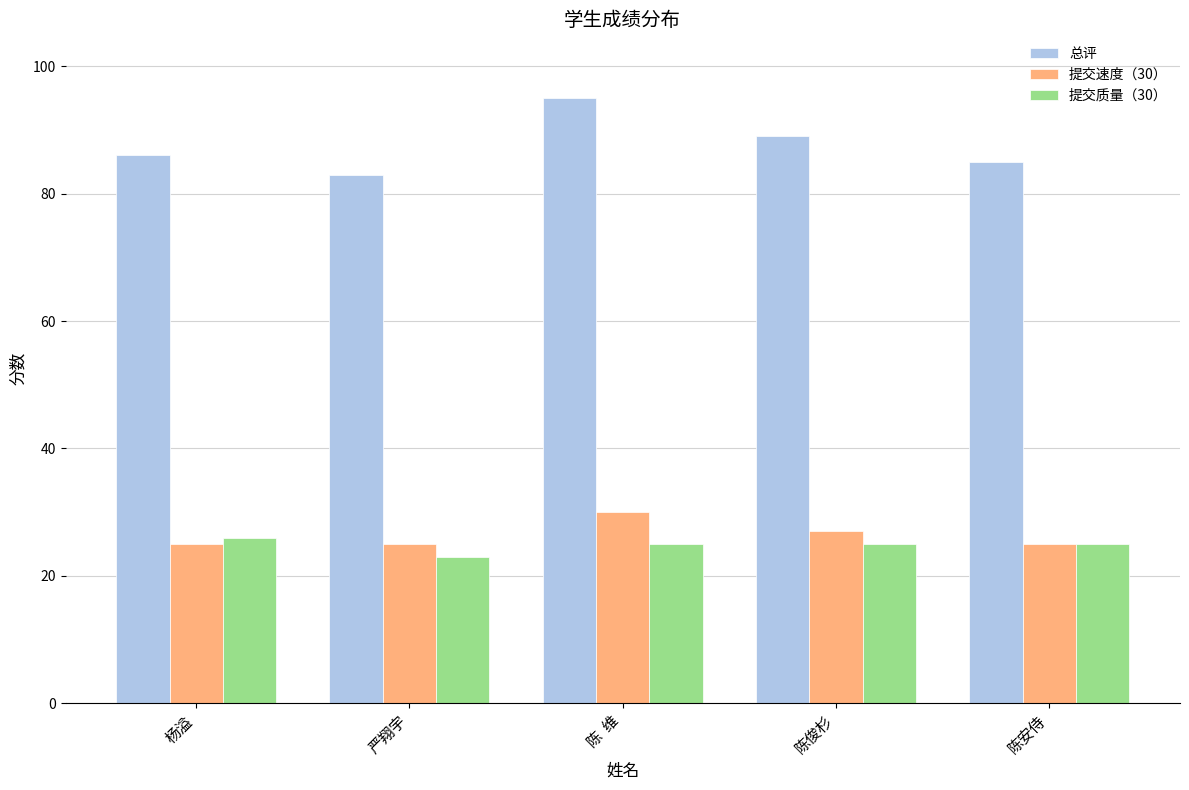

The 提交速度（30） series shows 25 at 严翔宇. True or false?

True